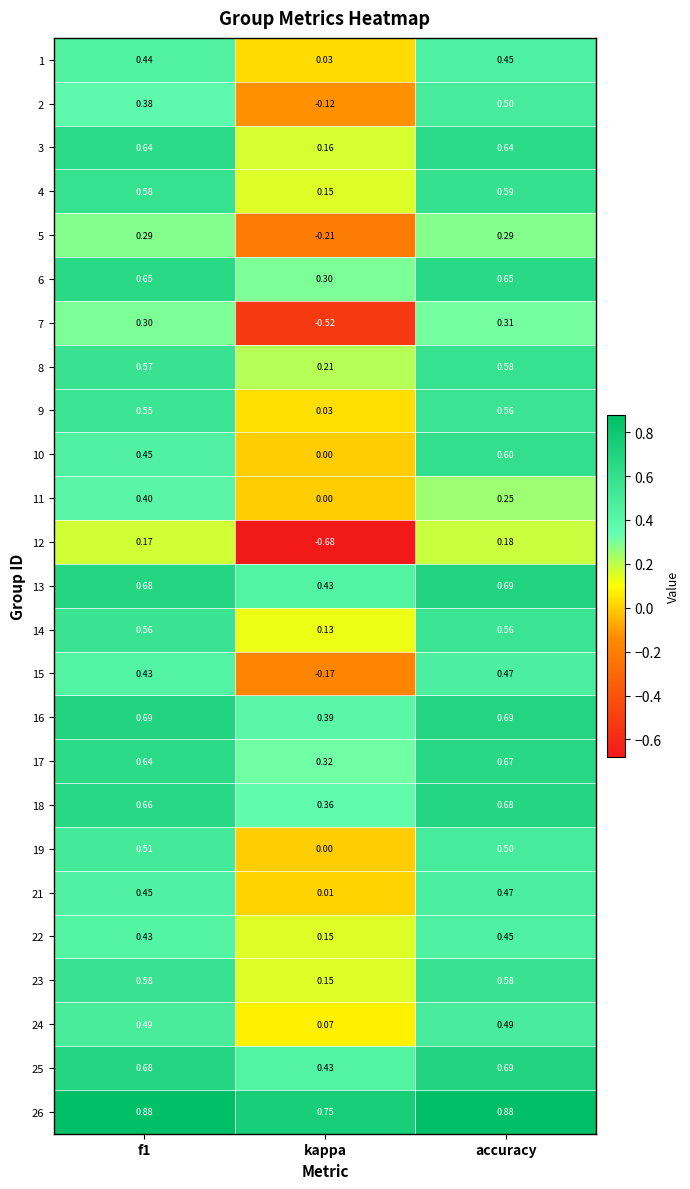

At how many categories does at least one series exceed 0?

3